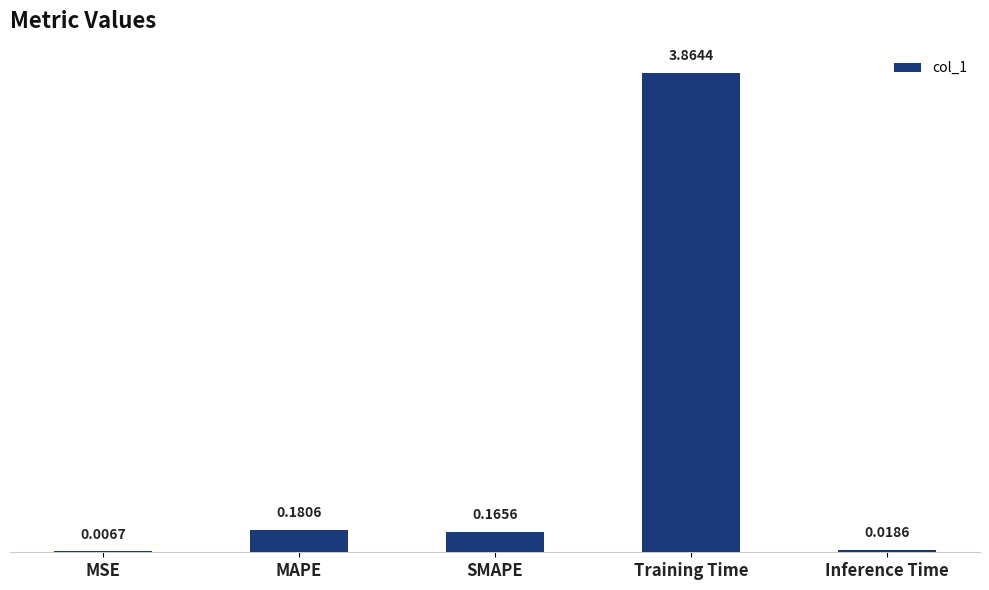

Which category has the highest value across all series?

Training Time